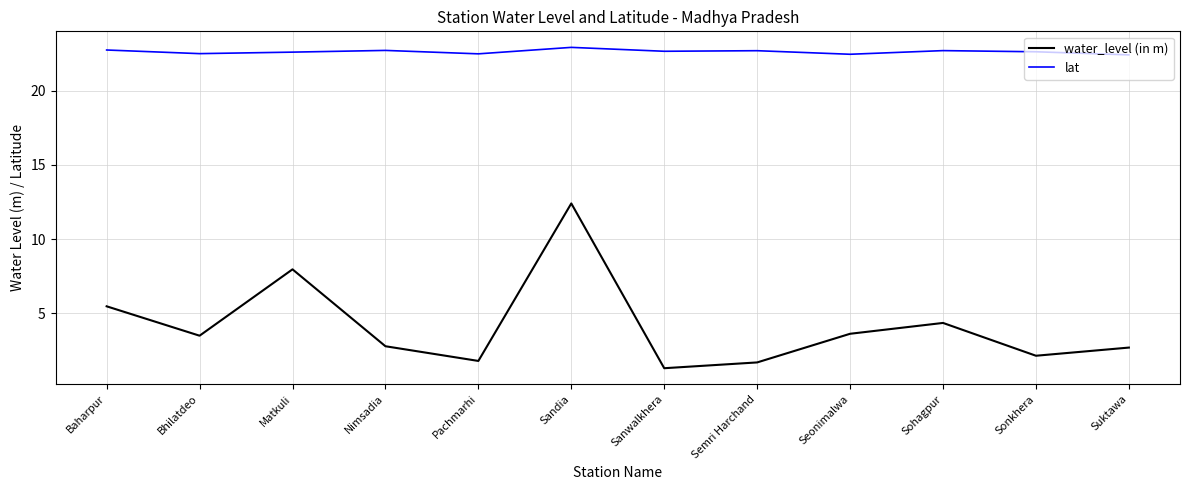

What is the spread (max minus min) of values at Seonimalwa?

18.8